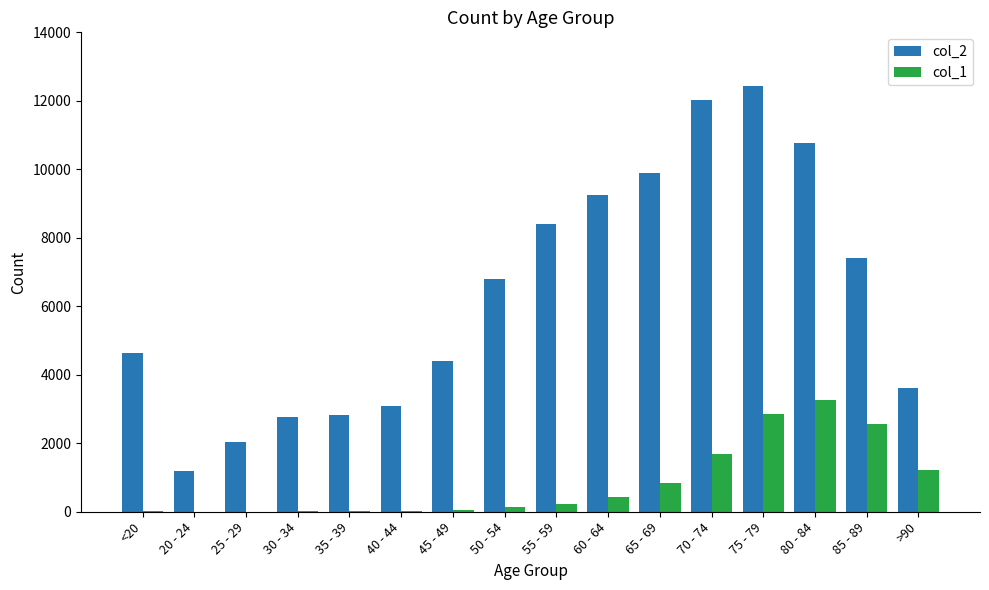

How many categories are shown in the chart?

16